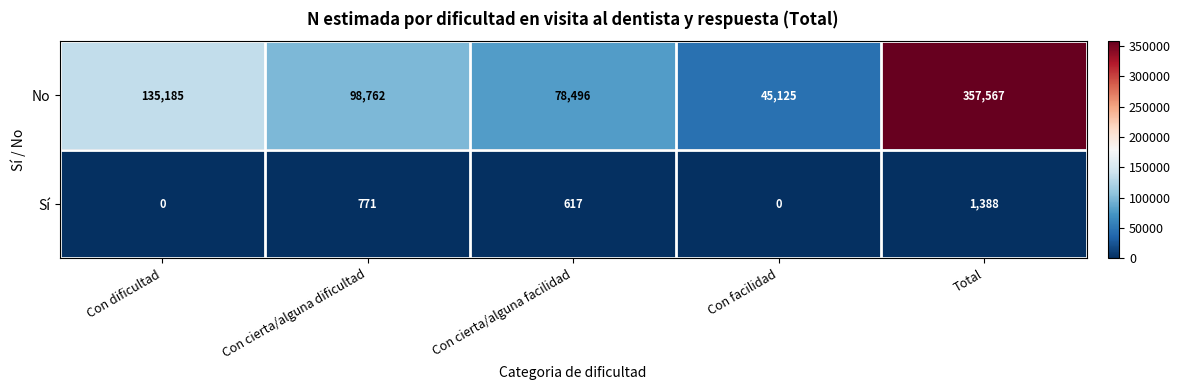

True or false: Sí has a value of 771 at Con cierta/alguna dificultad.

True